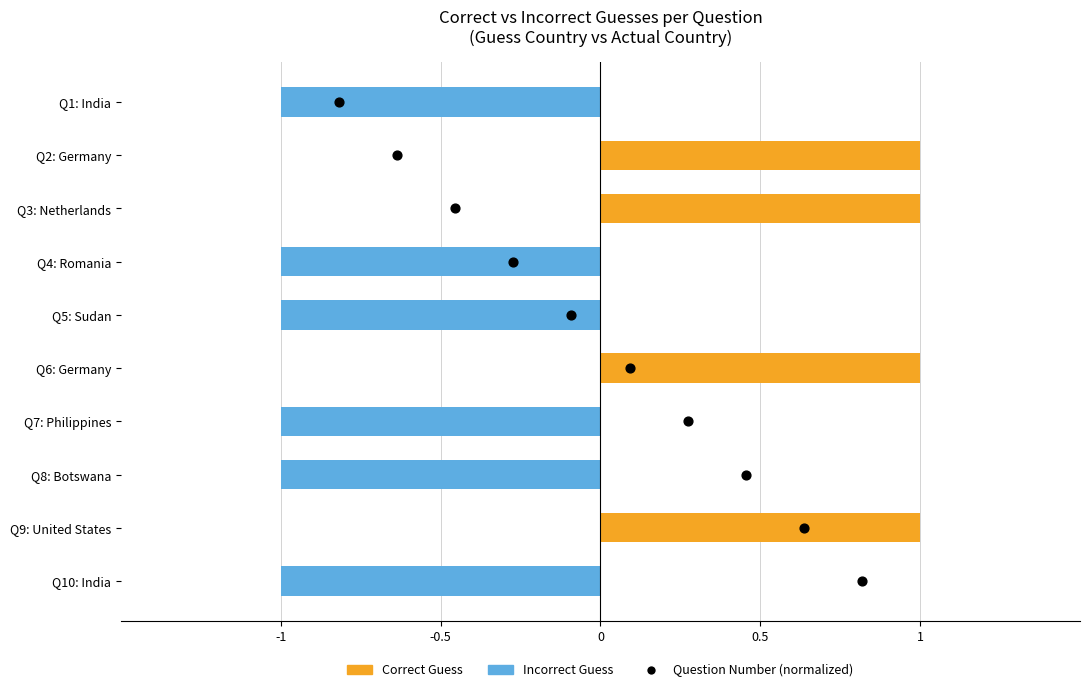

Which series has the largest total across all categories?

Correct Guess